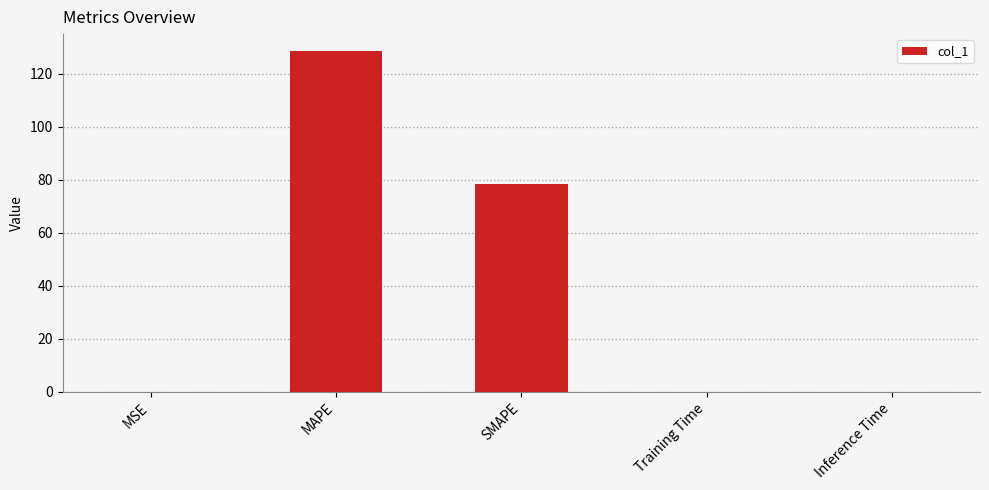

At which category does the chart reach its peak across all series?

MAPE